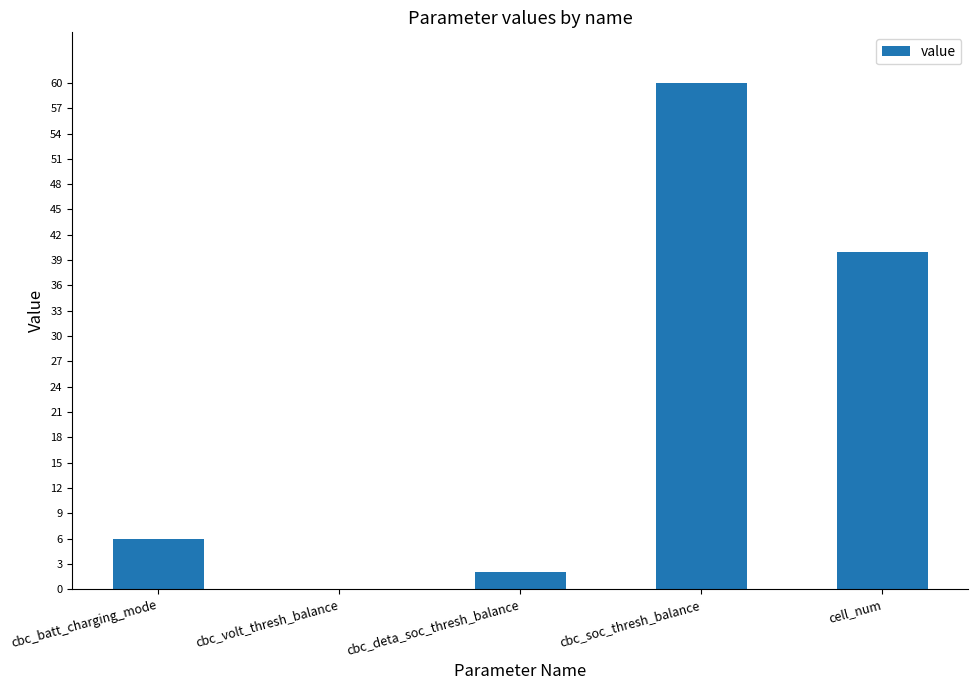

What is the sum of all values?

108.0